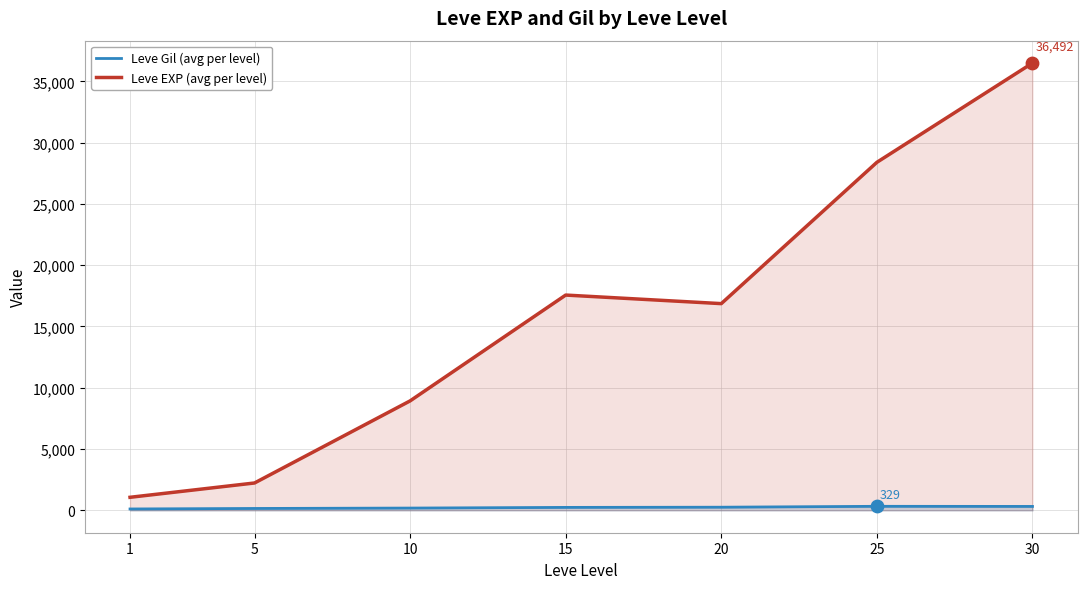

Which series reaches the maximum Y coordinate?

Leve EXP (avg per level)